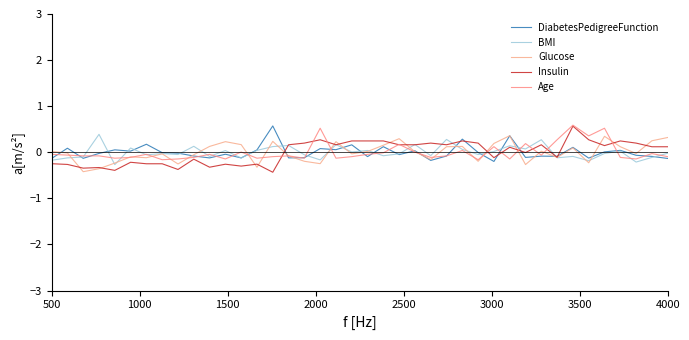

How many times do BMI and Insulin cross each other?

9